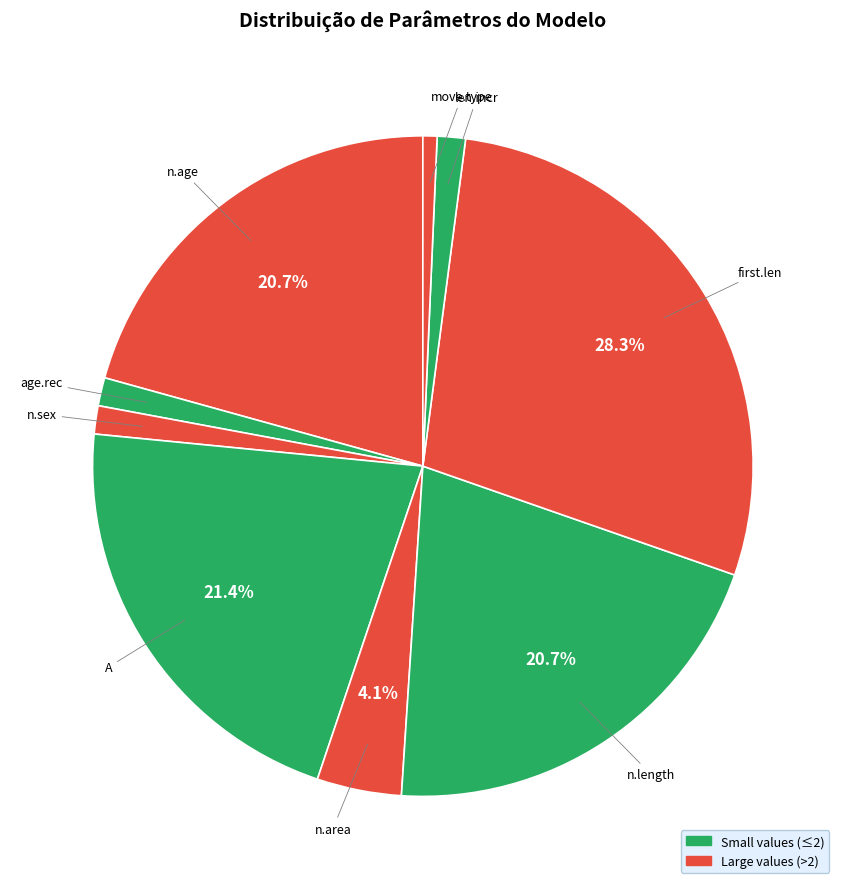

How much of the chart is everything except n.age?

79.3%